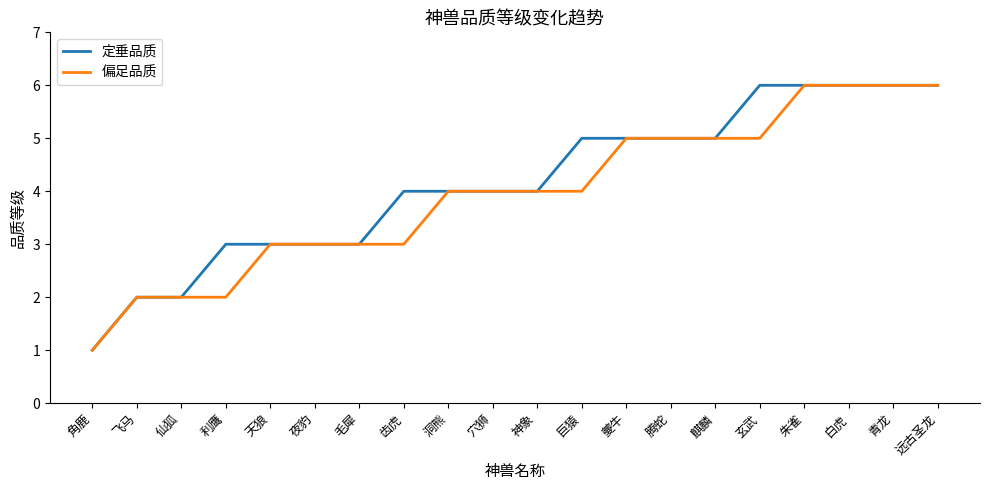

What is the approximate value of 定垂品质 at 仙狐?

2